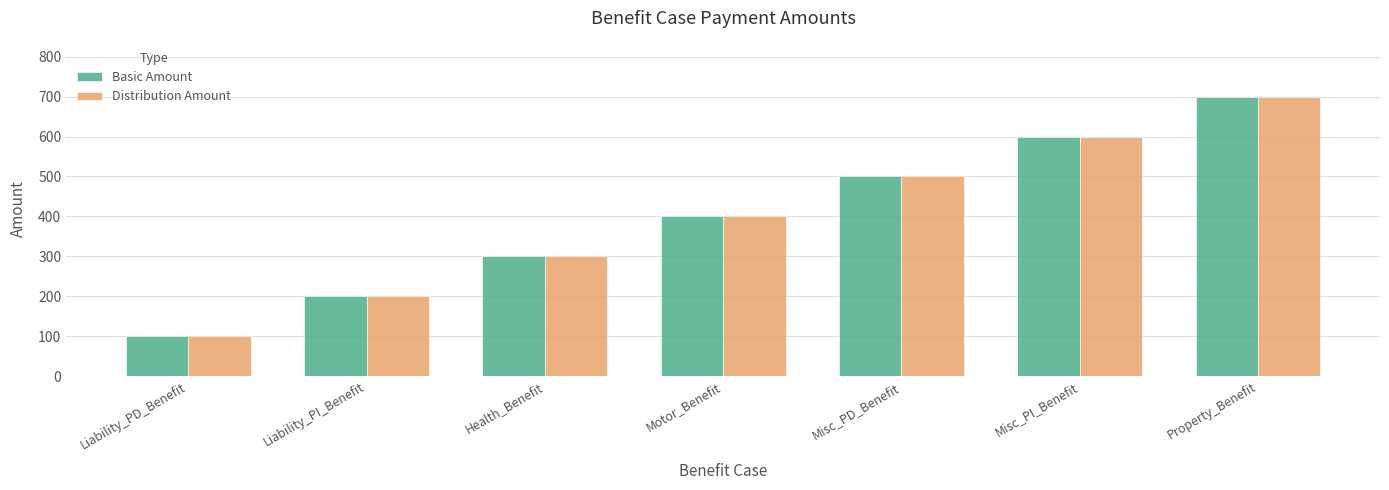

Is it true that Basic Amount equals 700 at Property_Benefit?

True